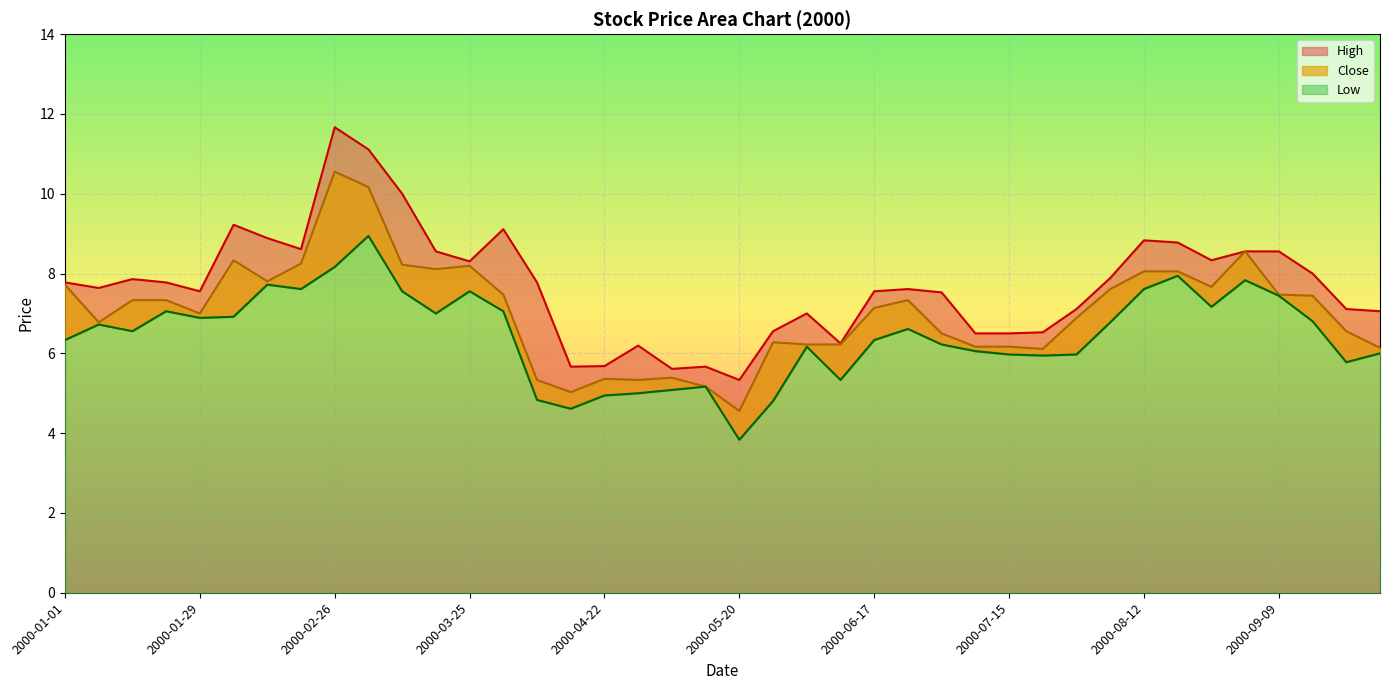

What is the minimum value for Low?

3.8